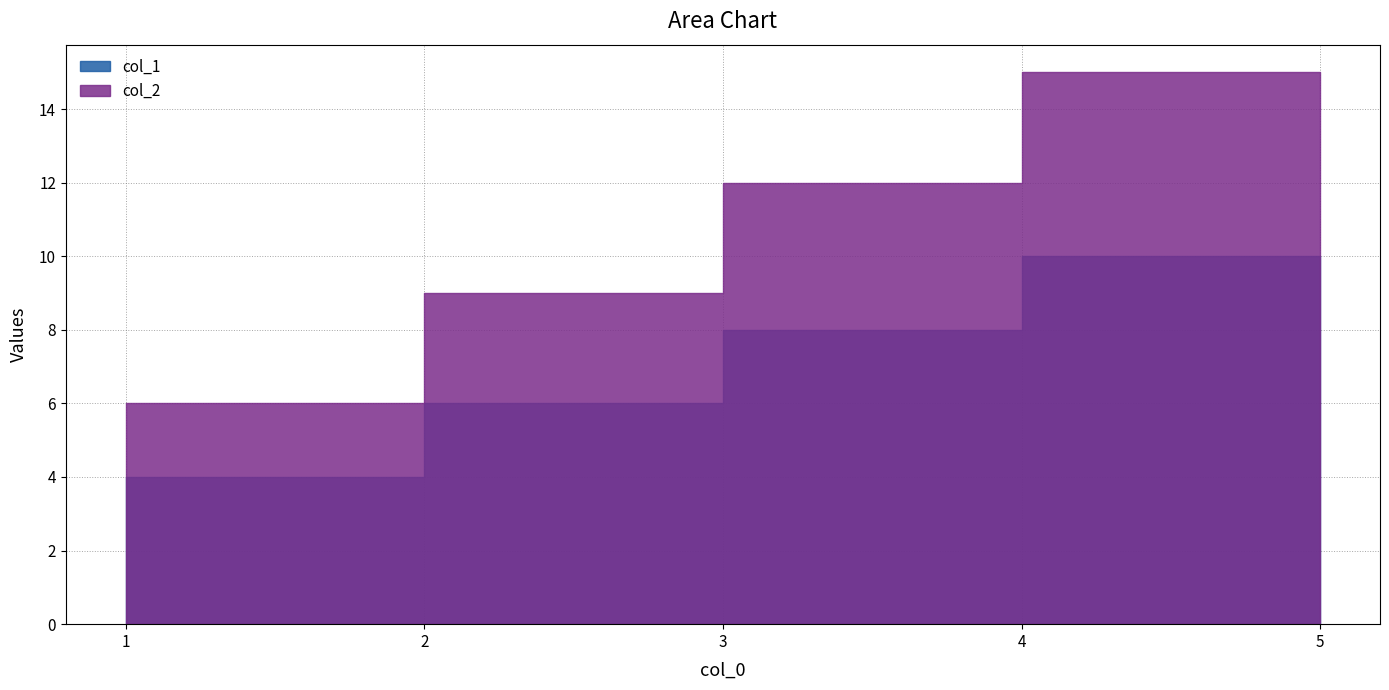

The value of col_2 at 2 is 6. True or false?

True